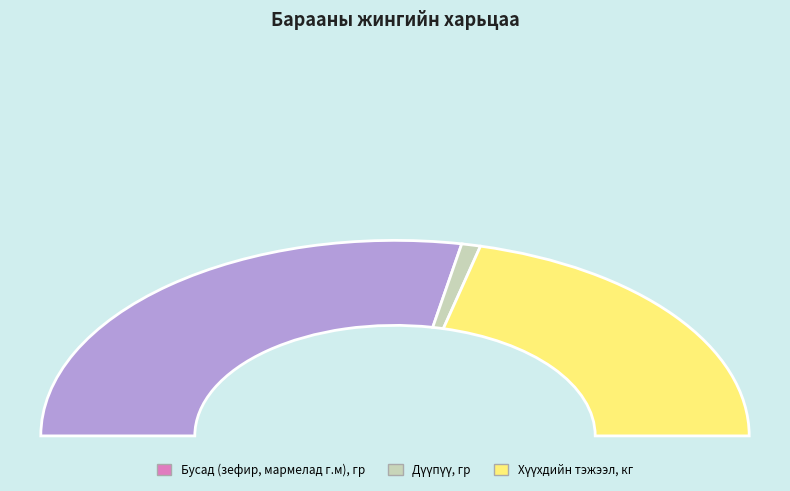

To the nearest percent, what portion does Хүүхдийн тэжээл, кг represent?

42%